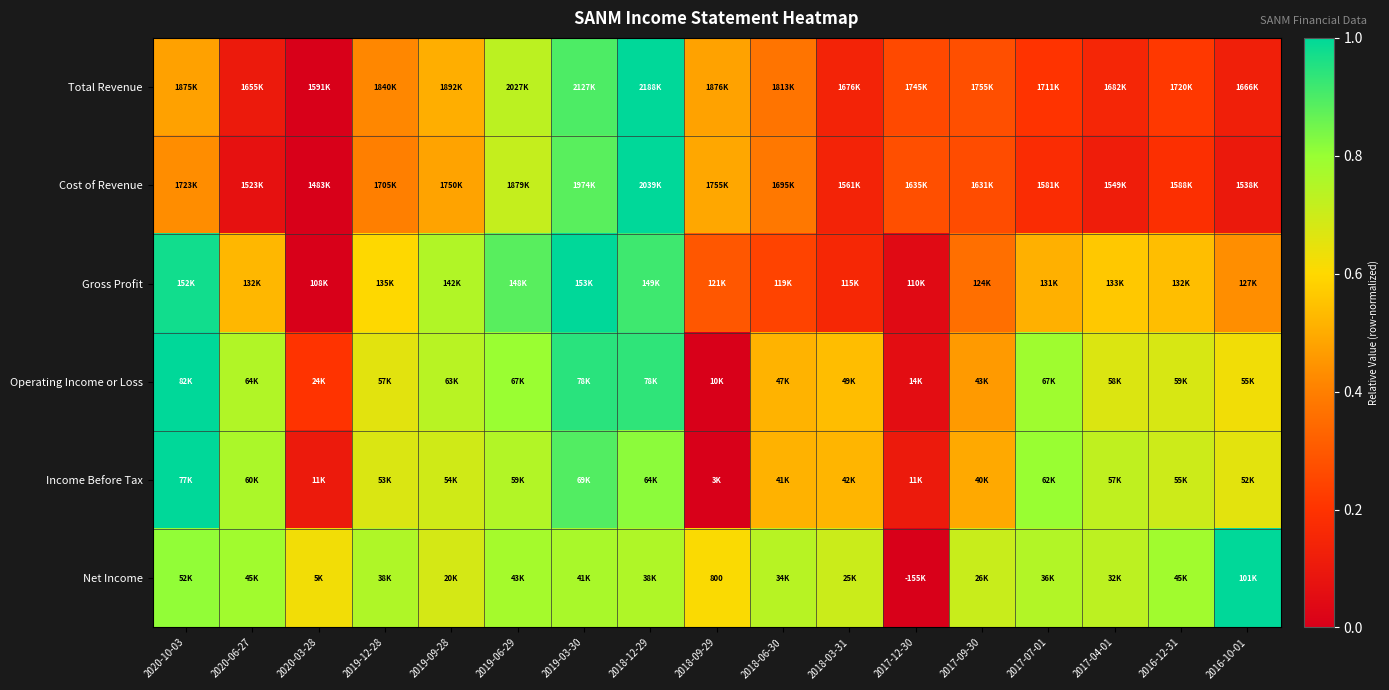

At which label does Net Income reach its peak?

2016-10-01